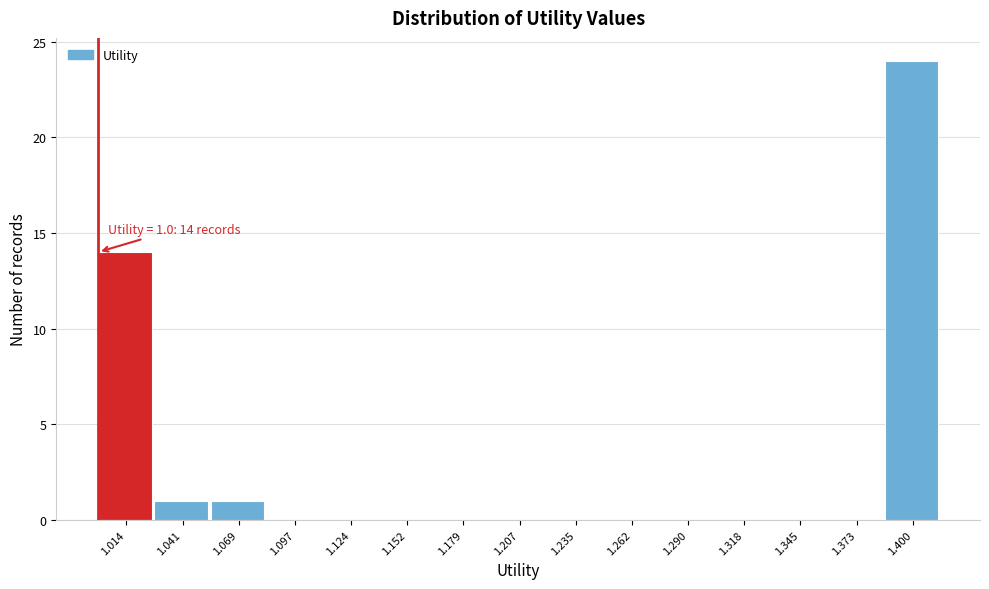

Which range on the x-axis has the tallest bar?

1.385 to 1.415